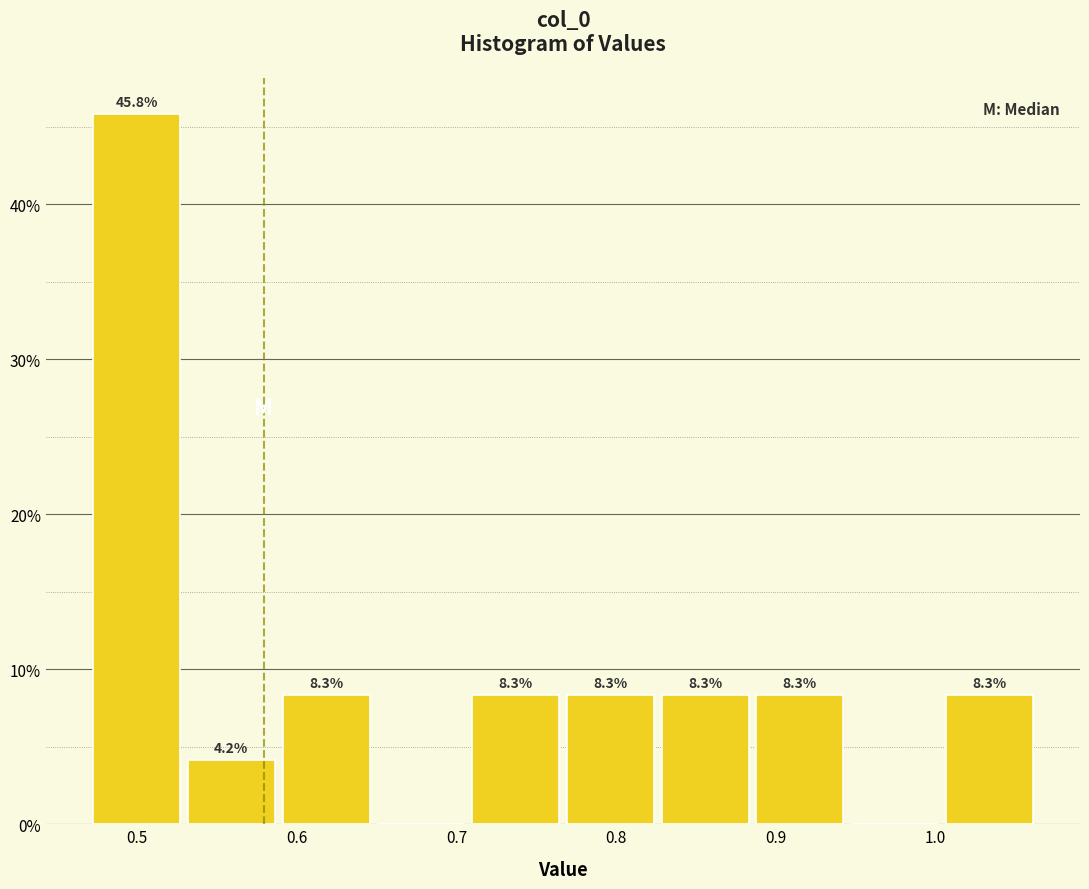

Over which range of the x-axis is the bar tallest?

0.47 to 0.53